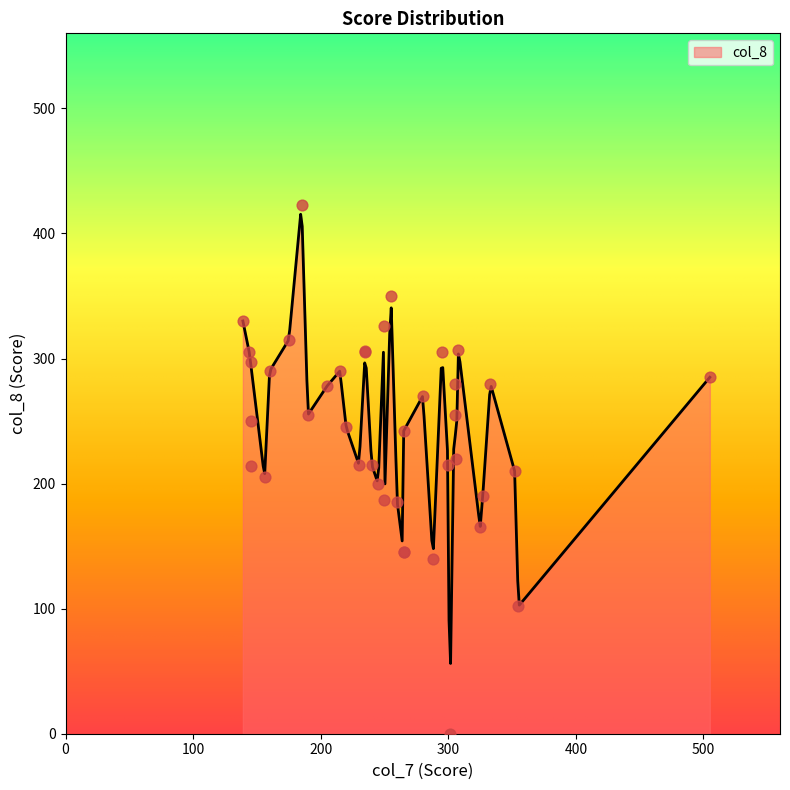

What is the maximum value for col_8?

415.3